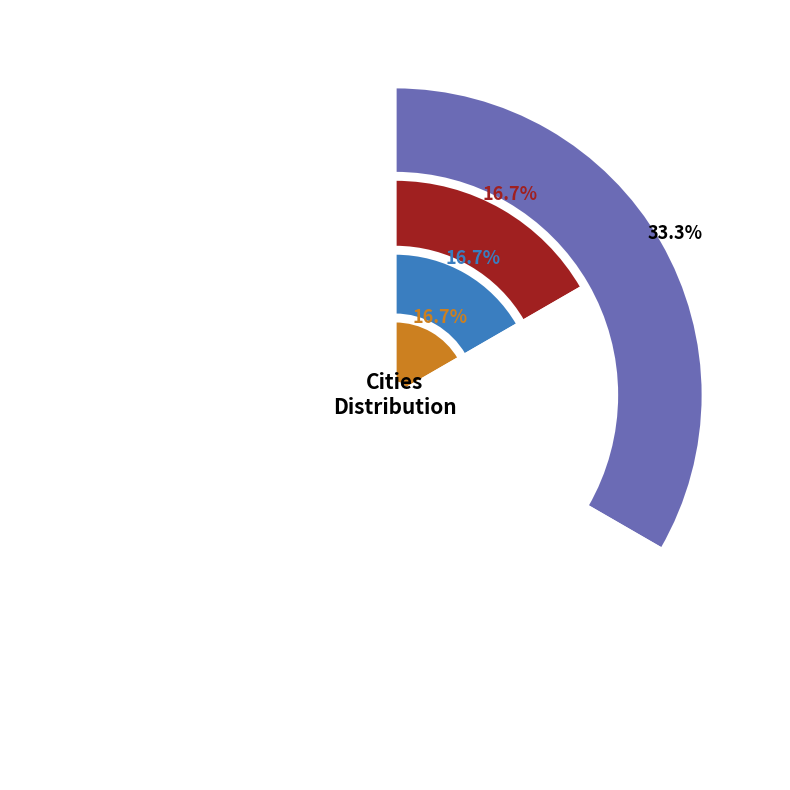

Approximately how many times larger is the value at Shankill compared to Eagan?

1.0